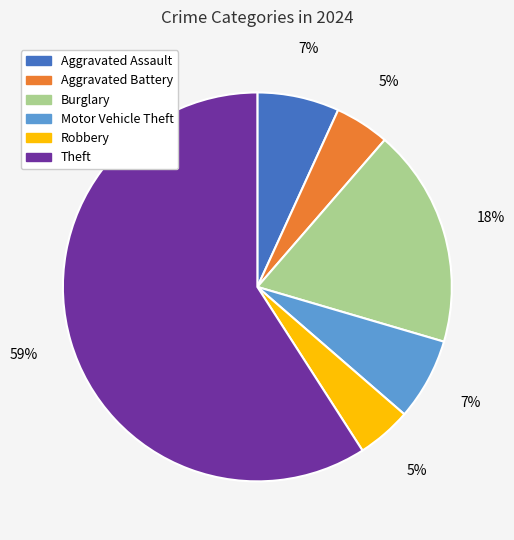

Which slice represents more than half of the pie?

Theft